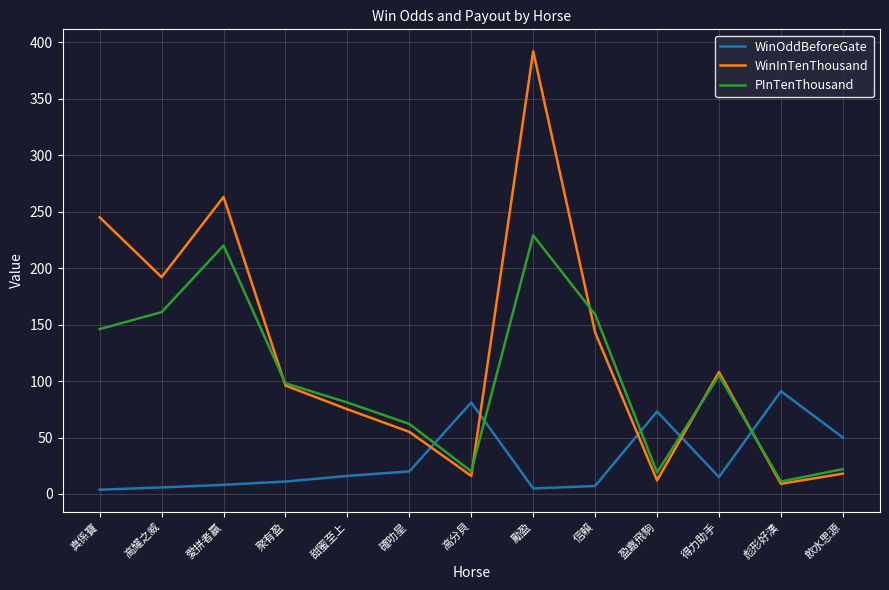

At which category is the sum across all series the highest?

勵盈